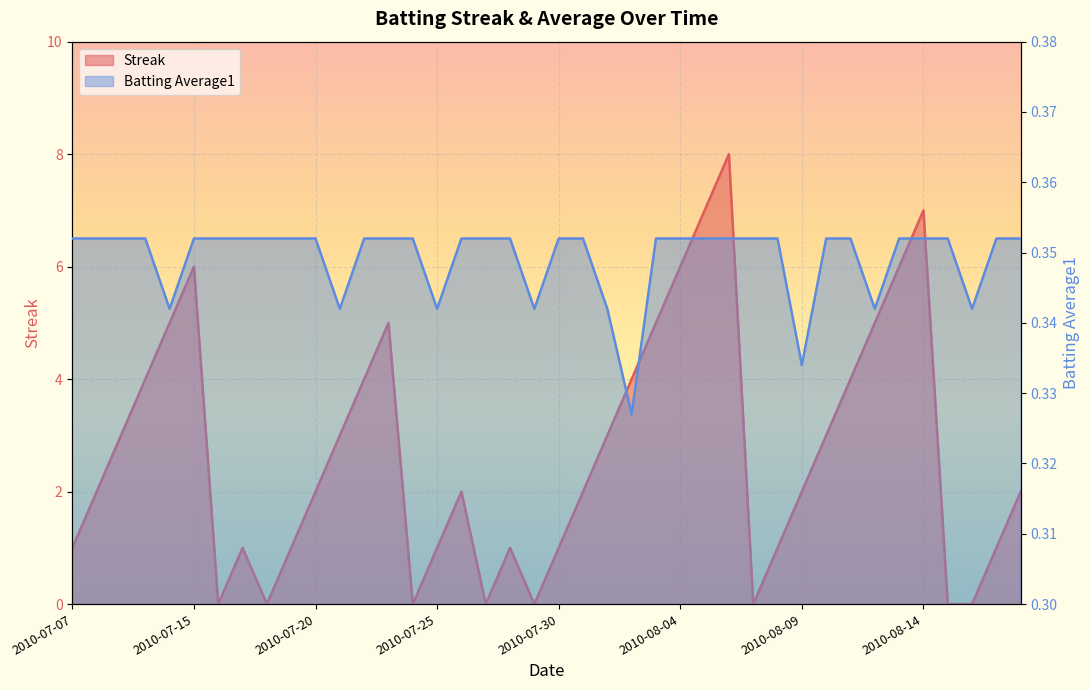

At how many categories does at least one series exceed 4?

10